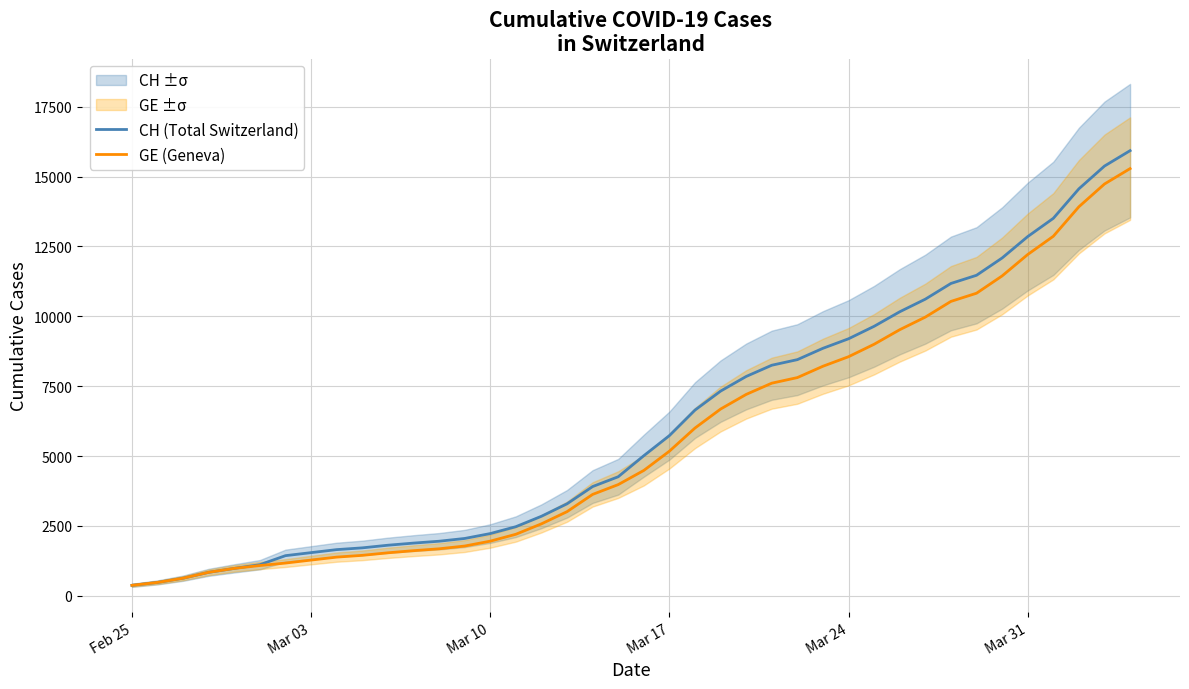

What is the highest value of the CH (Total Switzerland) series?

15926